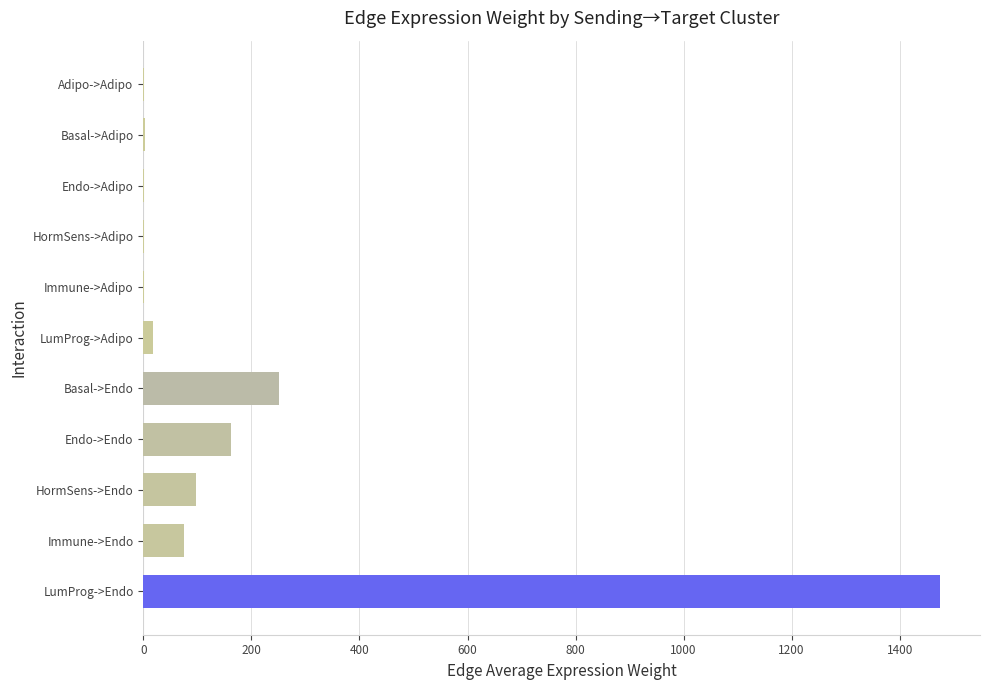

What is the change in value from Endo->Endo to Immune->Endo?

-88.4